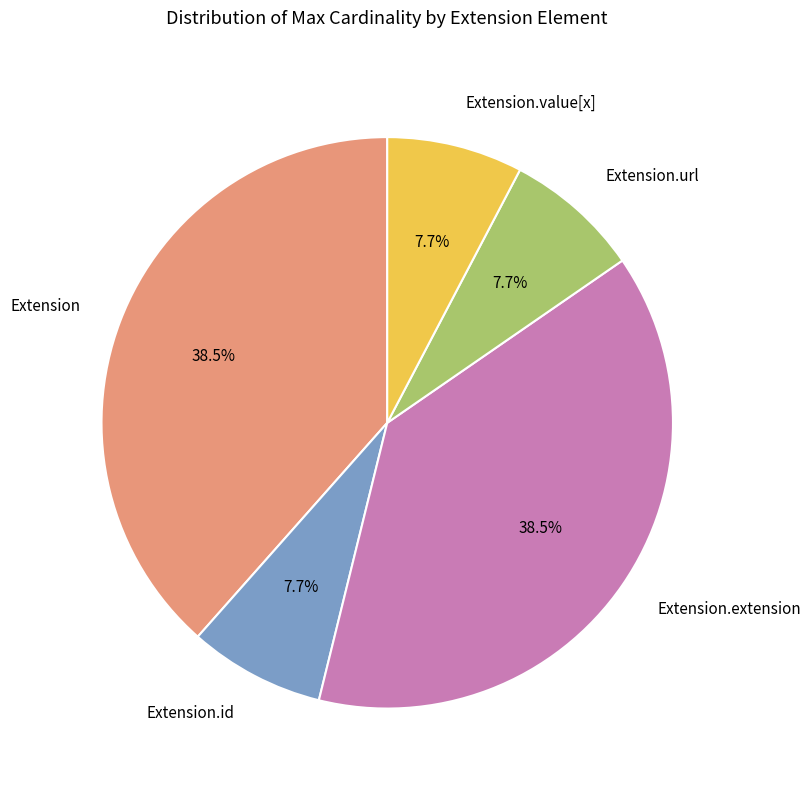

Is the sum of Extension.value[x] and Extension.extension greater than half?

No